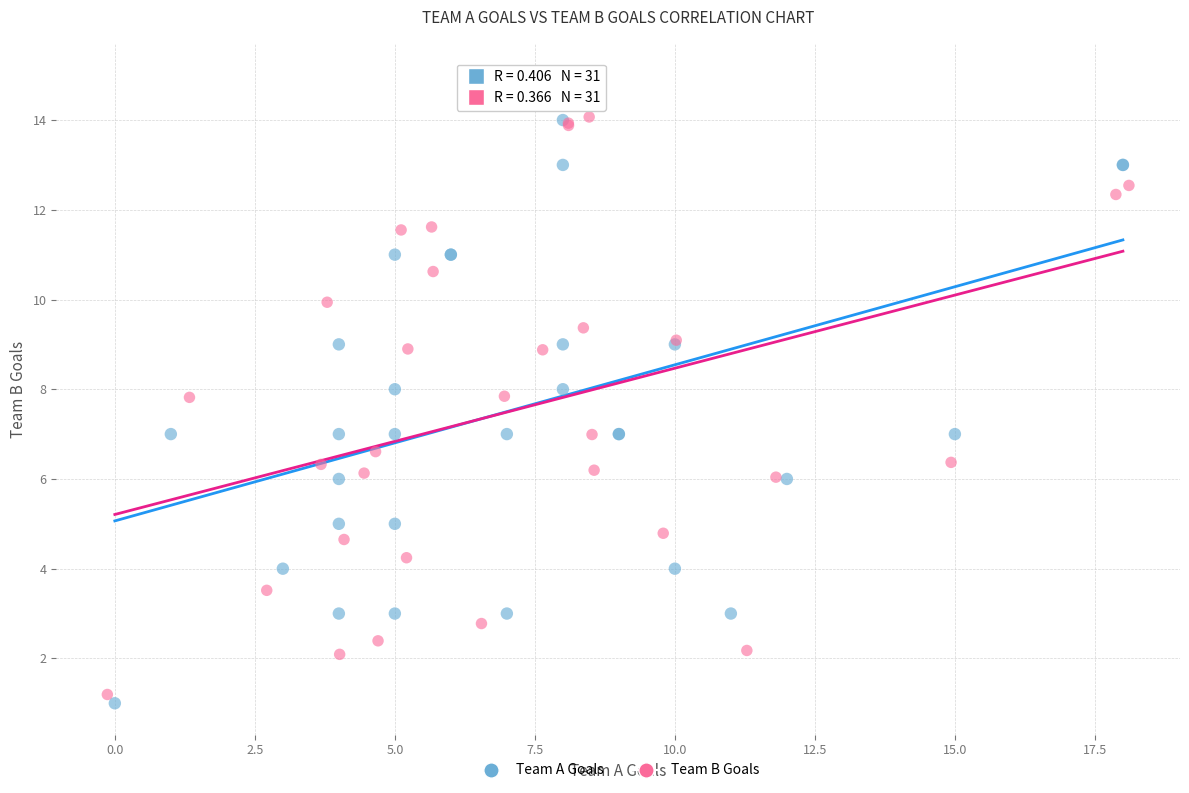

Which series has the widest spread of Y values?

Team A Goals